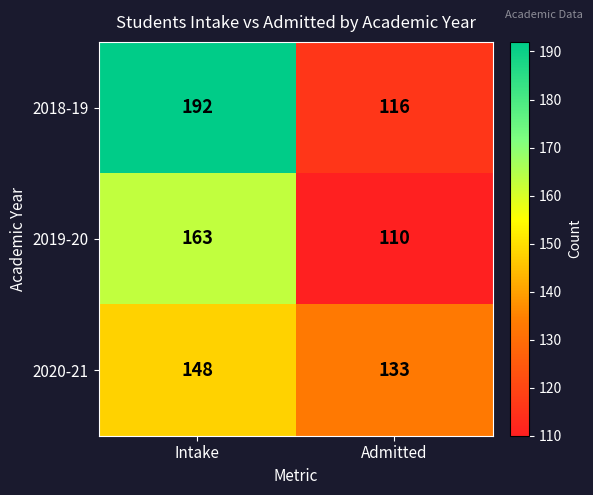

The value of 2020-21 at Intake is 148. True or false?

True